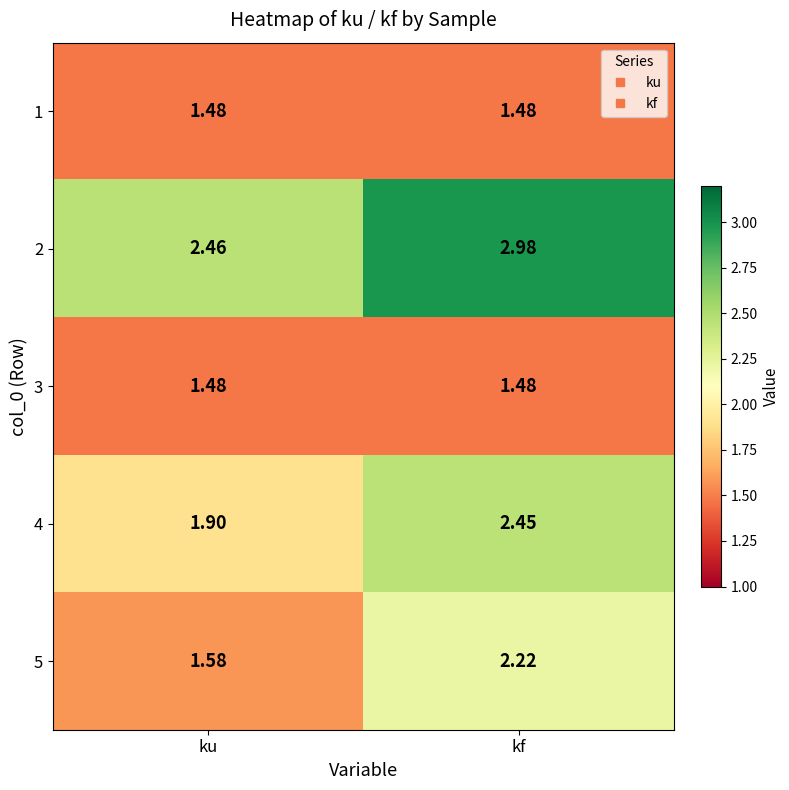

Which series has the widest spread of values?

5